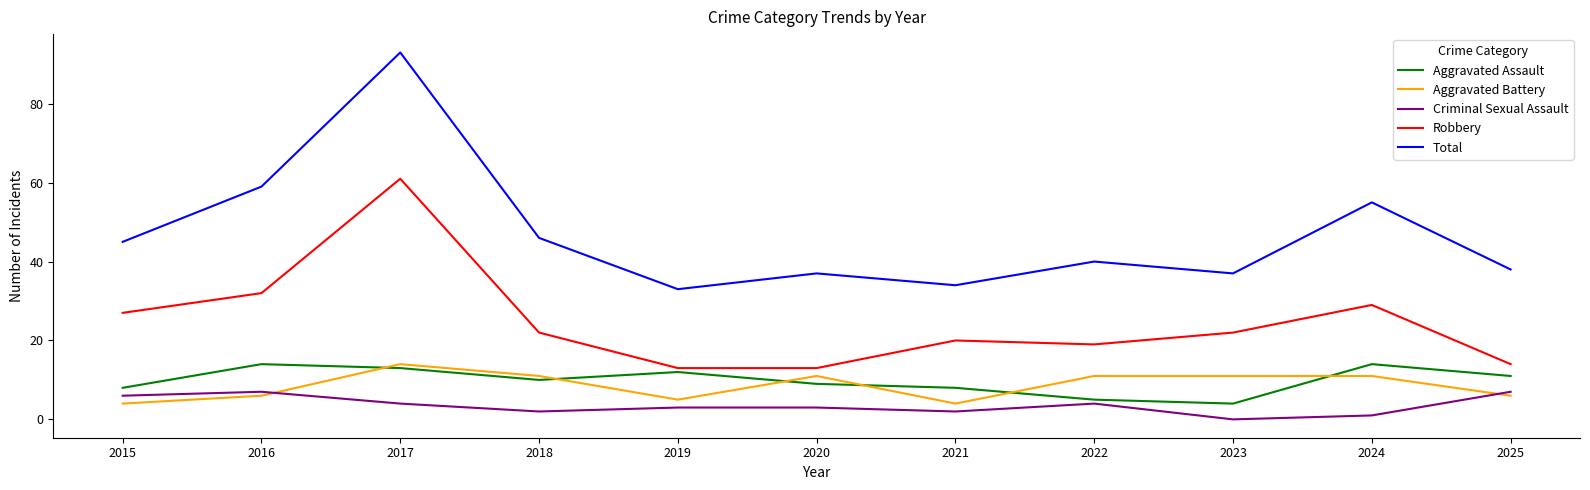

What is the difference between the second highest and second lowest values in the Aggravated Battery series?

7